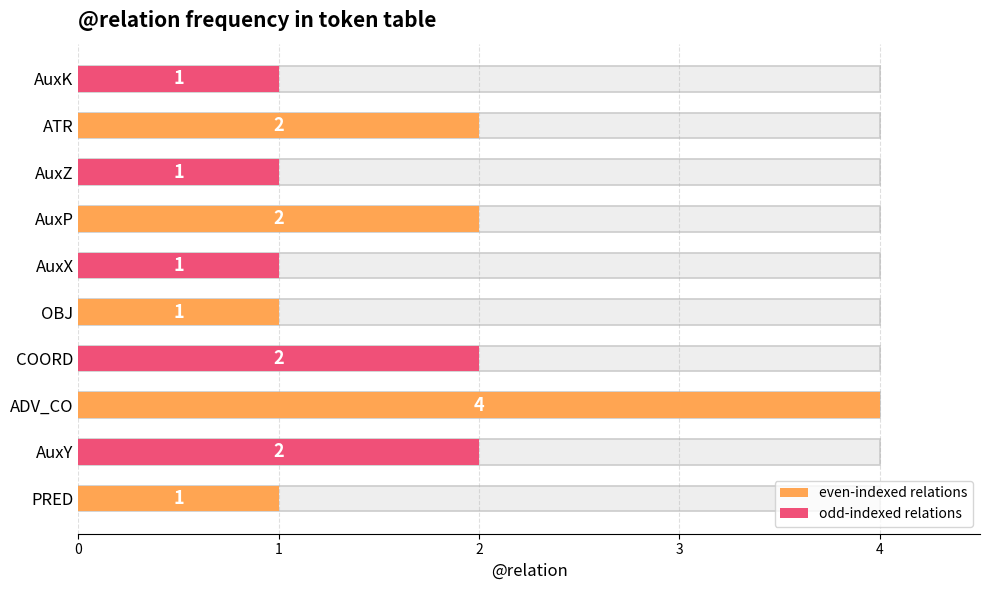

Reading left to right, what are all the values shown in this chart?

1	2	4	2	1	1	2	1	2	1